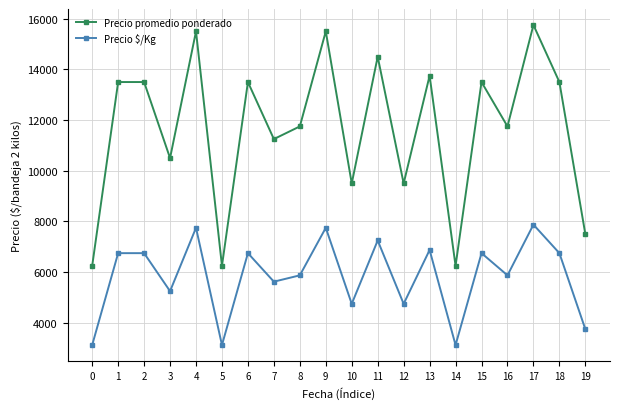

Does the chart display data point markers on the line(s)?

Yes